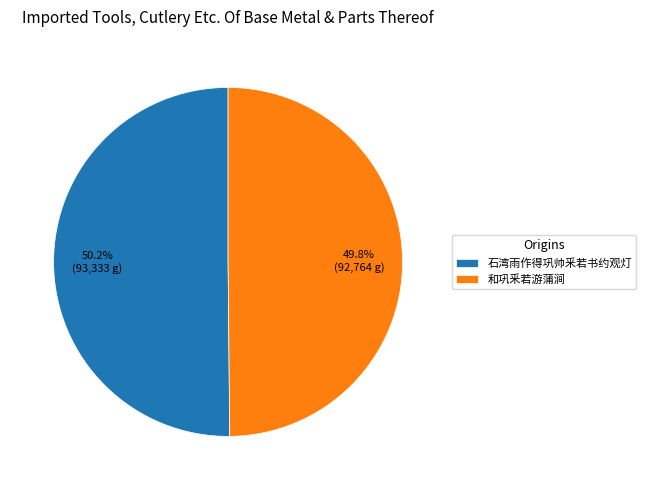

Is there a majority slice in this chart?

Yes